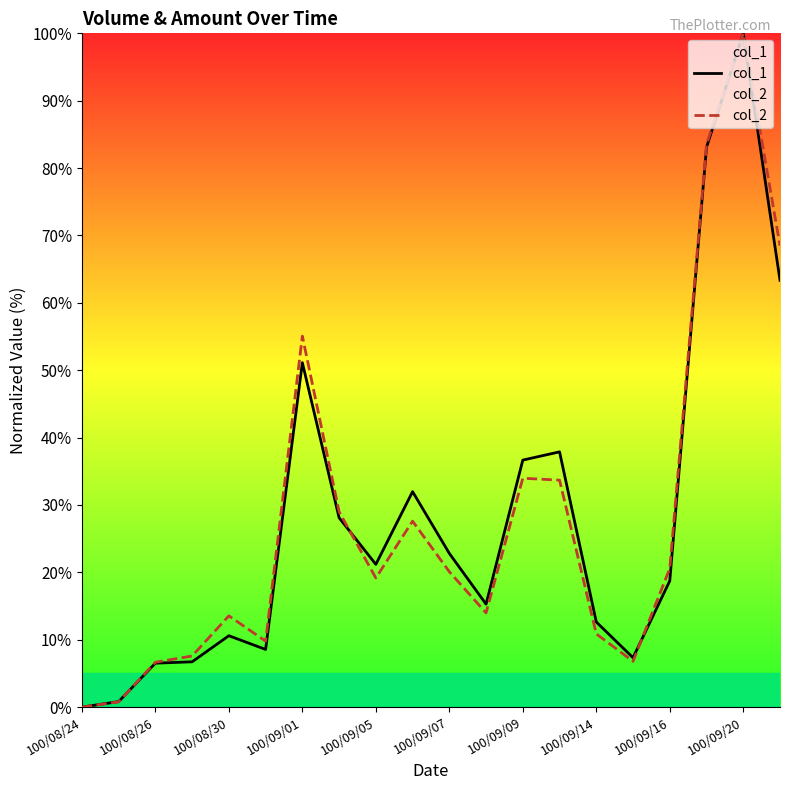

The col_1 series shows 12.6 at 100/09/14. True or false?

True